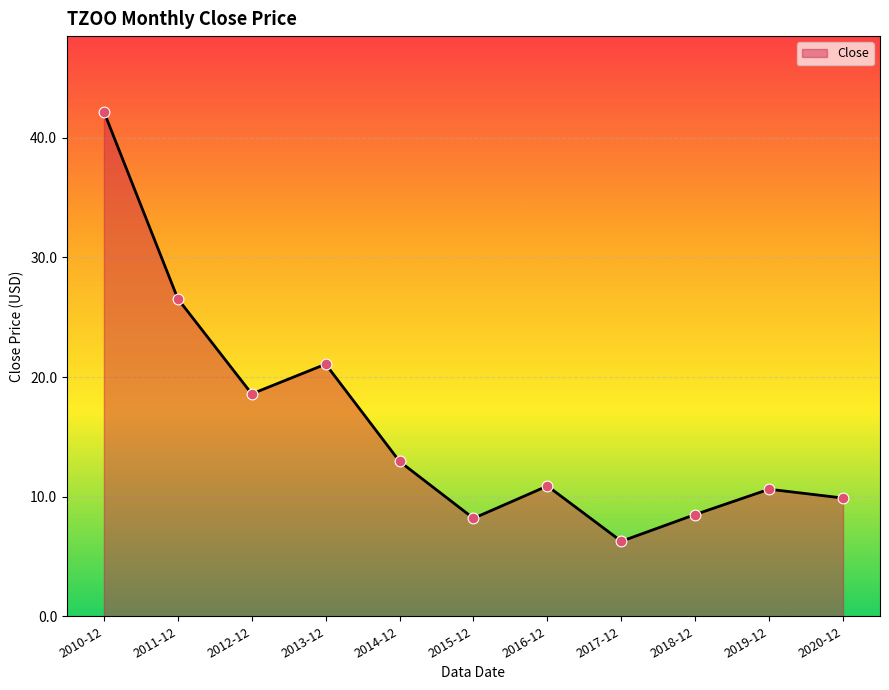

What is the change in value from 2013-12 to 2015-12?

-12.9